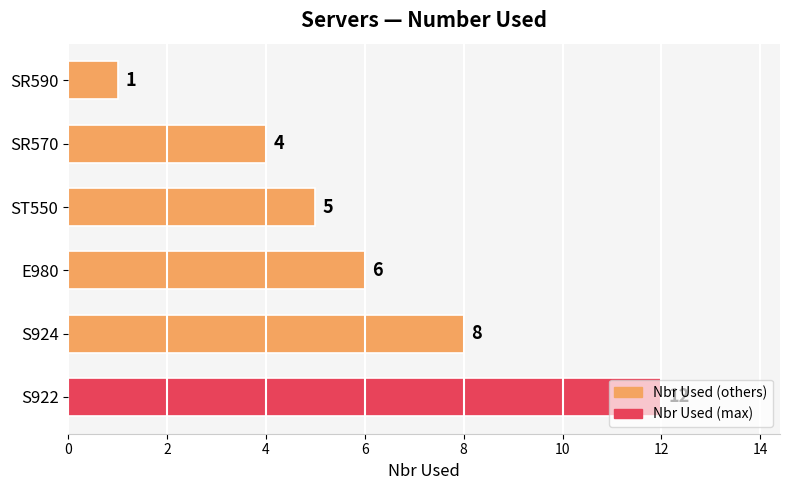

Where is the data nearest to the value 6?

E980